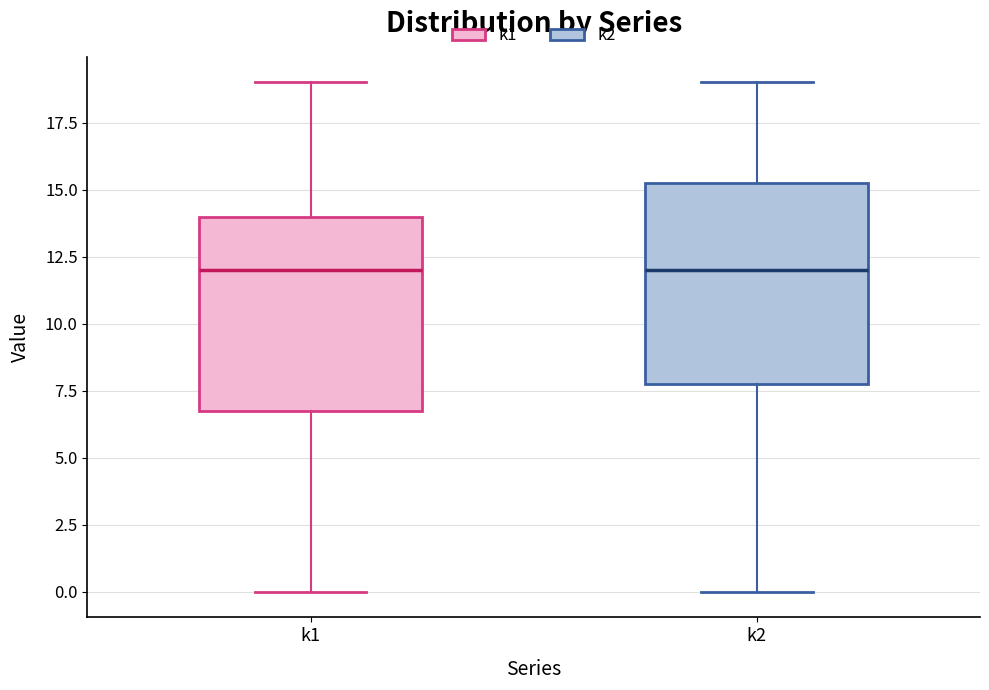

Where does the median line of the box for k1 sit on the y-axis? The values are not printed on the chart, so give them approximately, as read against the axis.

12.0